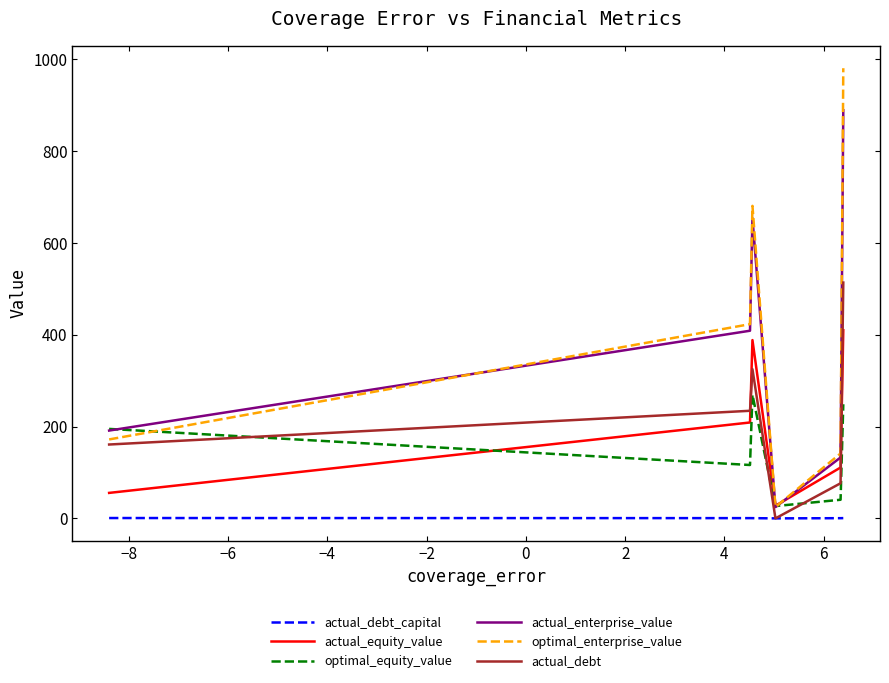

Rank the series by their maximum value, from lowest to highest.

actual_debt_capital, optimal_equity_value, actual_equity_value, actual_debt, actual_enterprise_value, optimal_enterprise_value